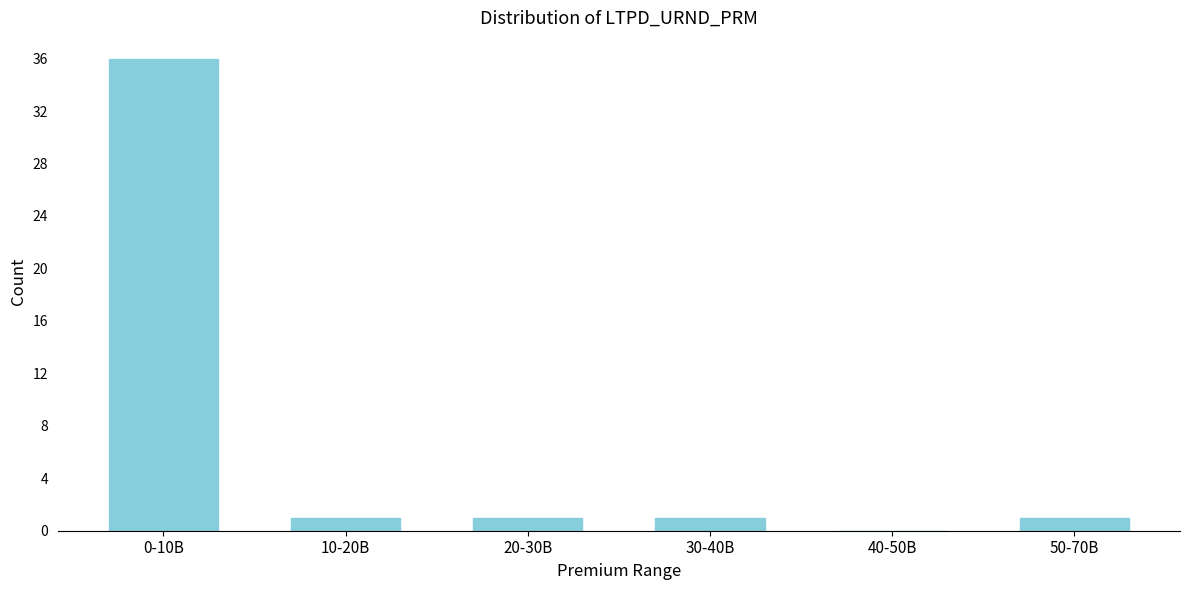

Reading right to left, extract all data points from this chart.

50-70B=1	40-50B=0	30-40B=1	20-30B=1	10-20B=1	0-10B=36